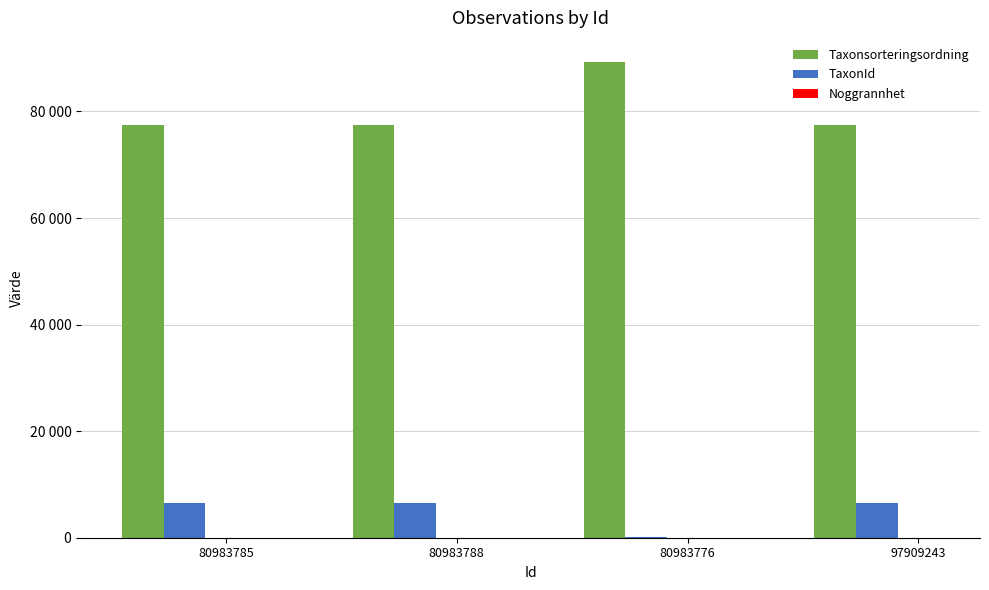

Reading left to right, extract all data points from this chart.

Taxonsorteringsordning: 80983785=77506	80983788=77506	80983776=89338	97909243=77506
TaxonId: 80983785=6425	80983788=6425	80983776=112	97909243=6425
Noggrannhet: 80983785=10	80983788=10	80983776=10	97909243=10